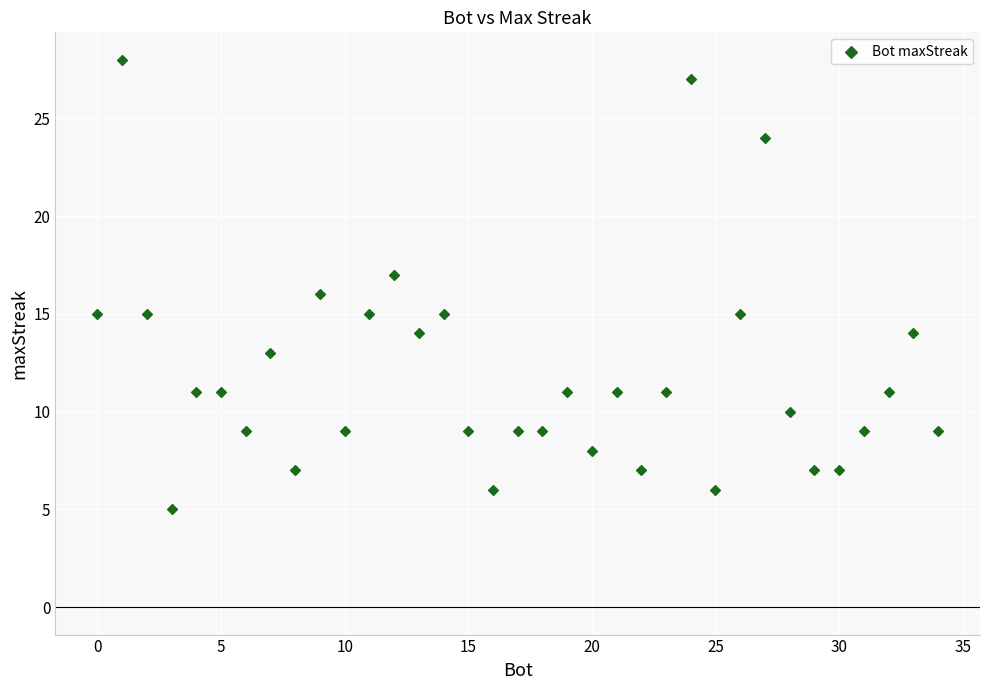

What is the range of Y values (max minus min)?

23